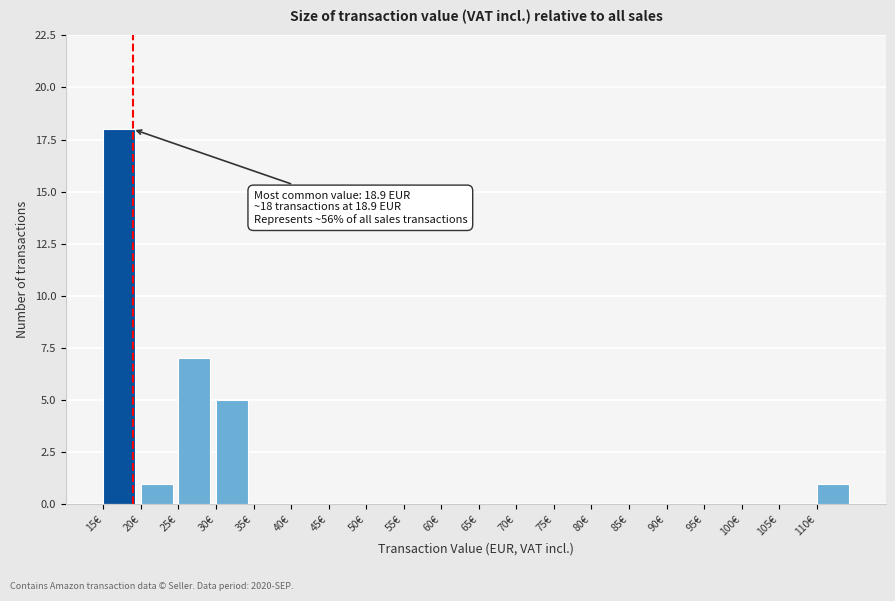

Which range on the x-axis has the tallest bar?

15 to 20